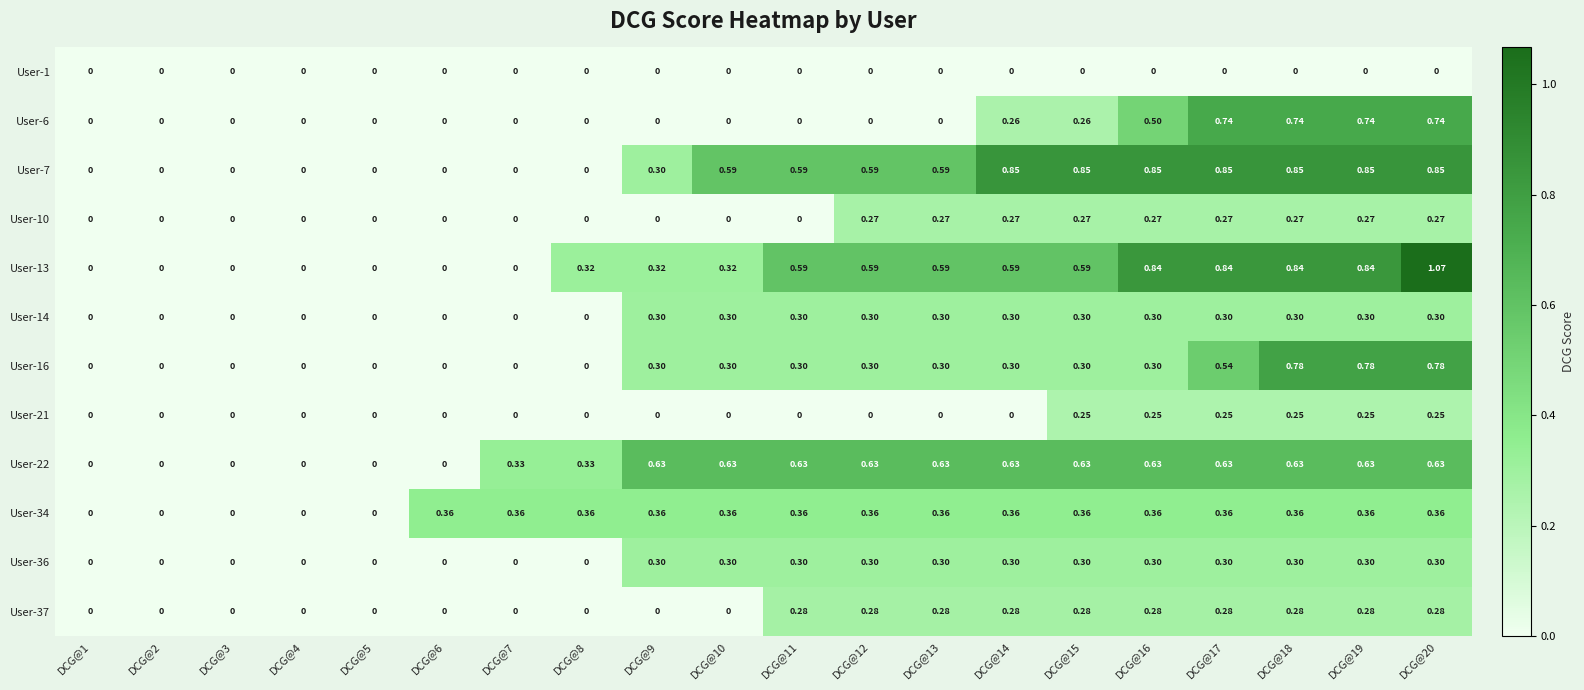

Is the value of User-1 at DCG@16 greater than the value of User-21 at DCG@19?

No